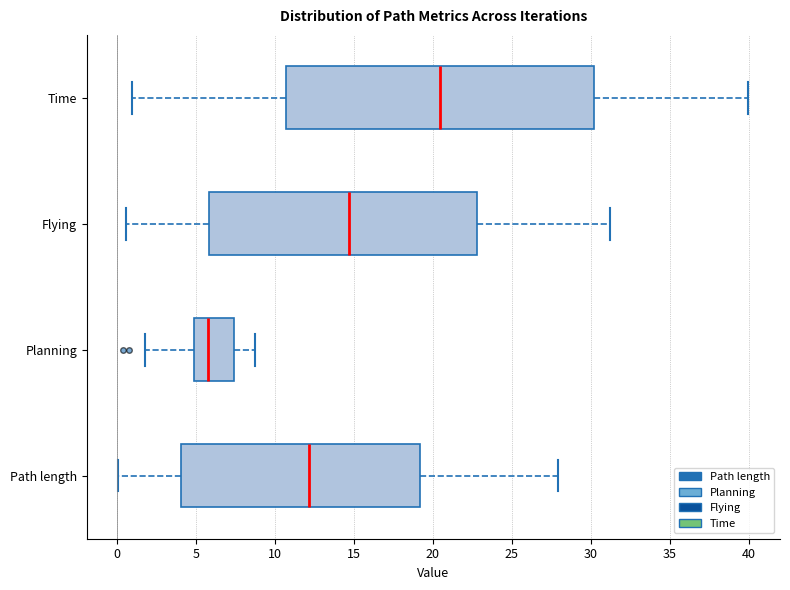

Where is the right edge of the box for Path length on the x-axis? The values are not printed on the chart, so give them approximately, as read against the axis.

19.0